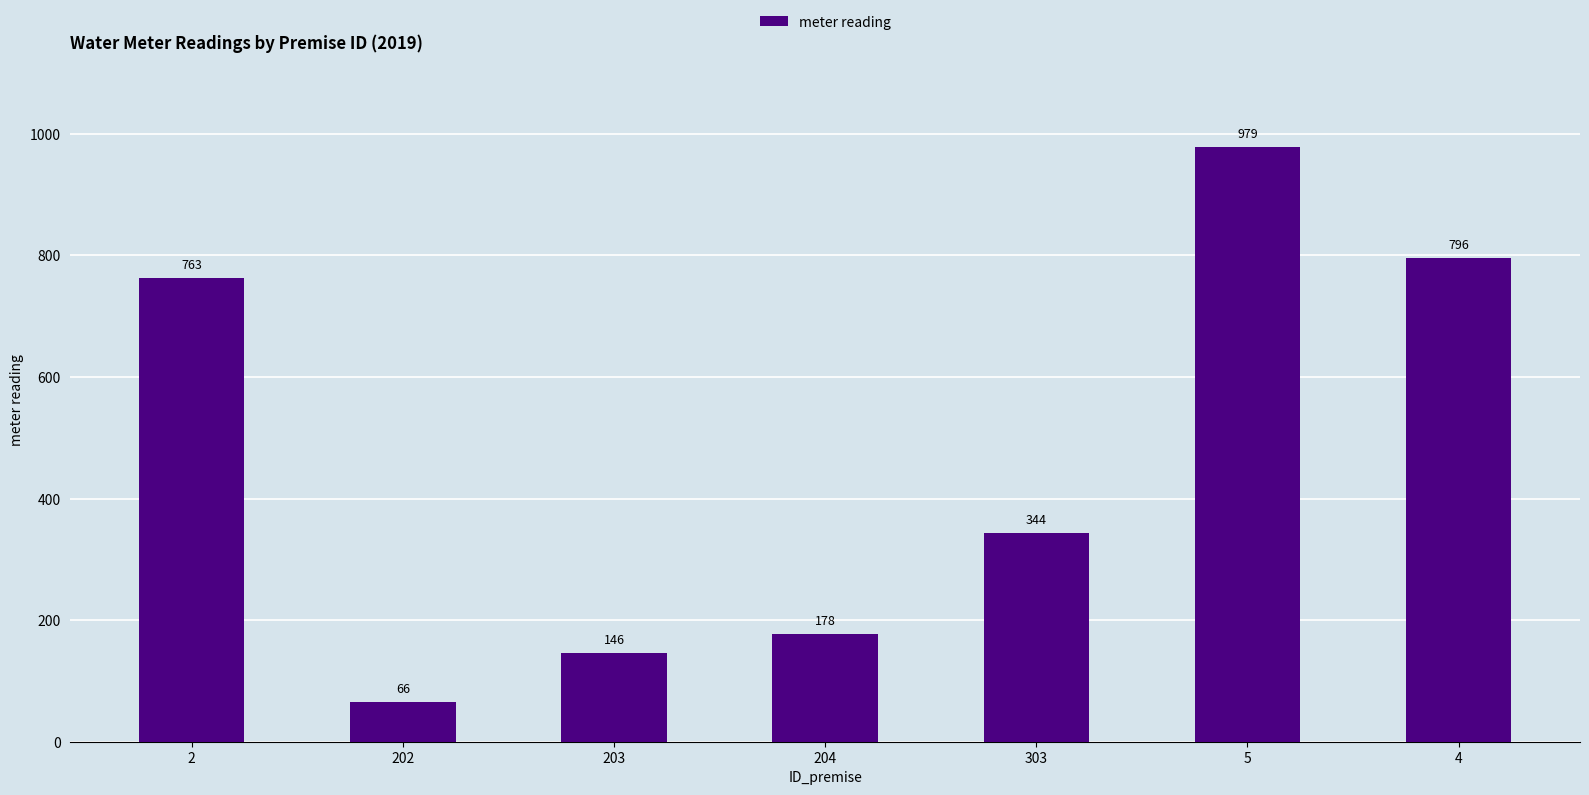

What is the label of the 7th bar from the left?

4